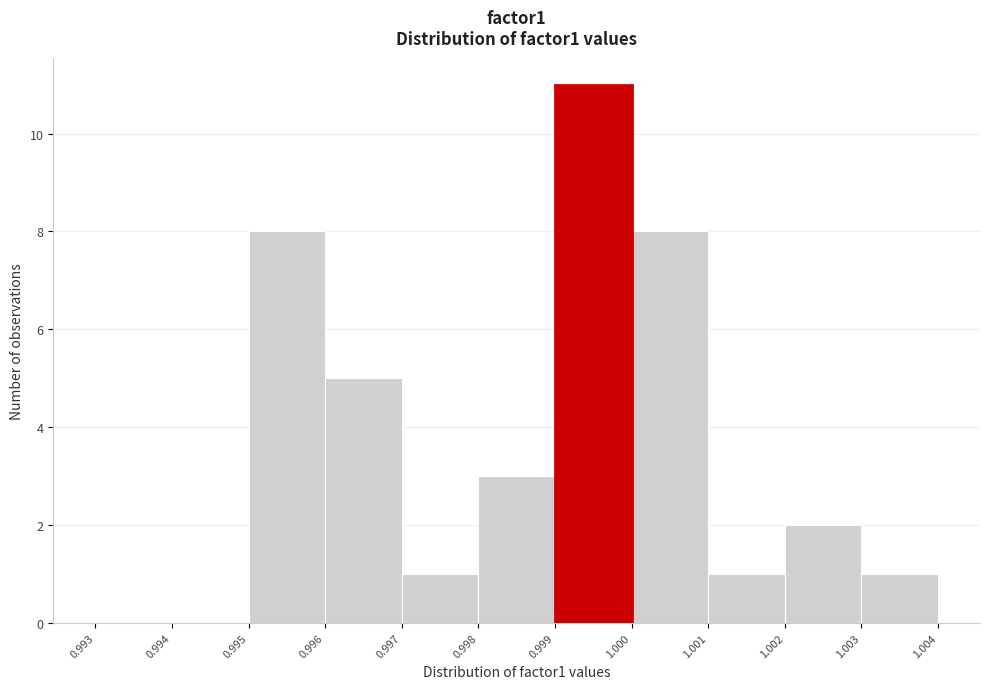

Reading left to right, list every bar in this chart as the range it spans on the x-axis followed by its height. The values are not printed on the chart, so give them approximately, as read against the axis.

0.993 to 0.994: 0
0.994 to 0.995: 0
0.995 to 0.996: 8
0.996 to 0.997: 5
0.997 to 0.998: 1
0.998 to 0.999: 3
0.999 to 1.000: 11
1.000 to 1.001: 8
1.001 to 1.002: 1
1.002 to 1.003: 2
1.003 to 1.004: 1